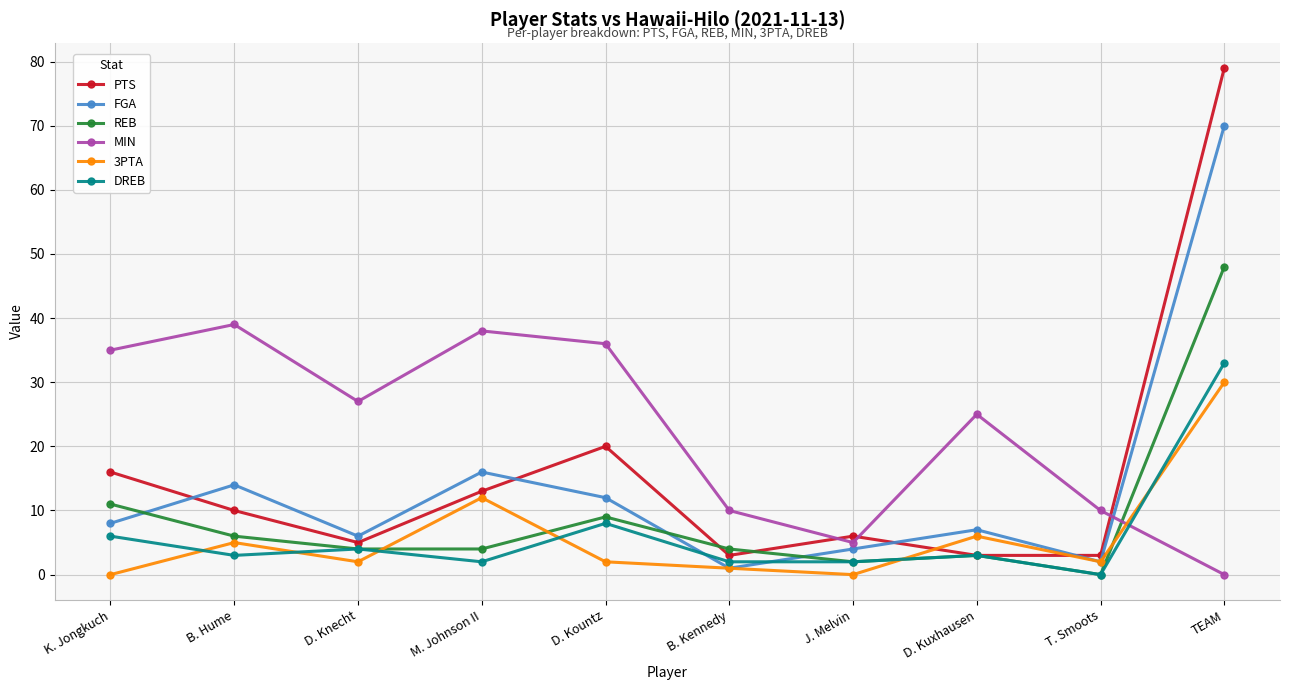

Which category has the highest value across all series?

TEAM